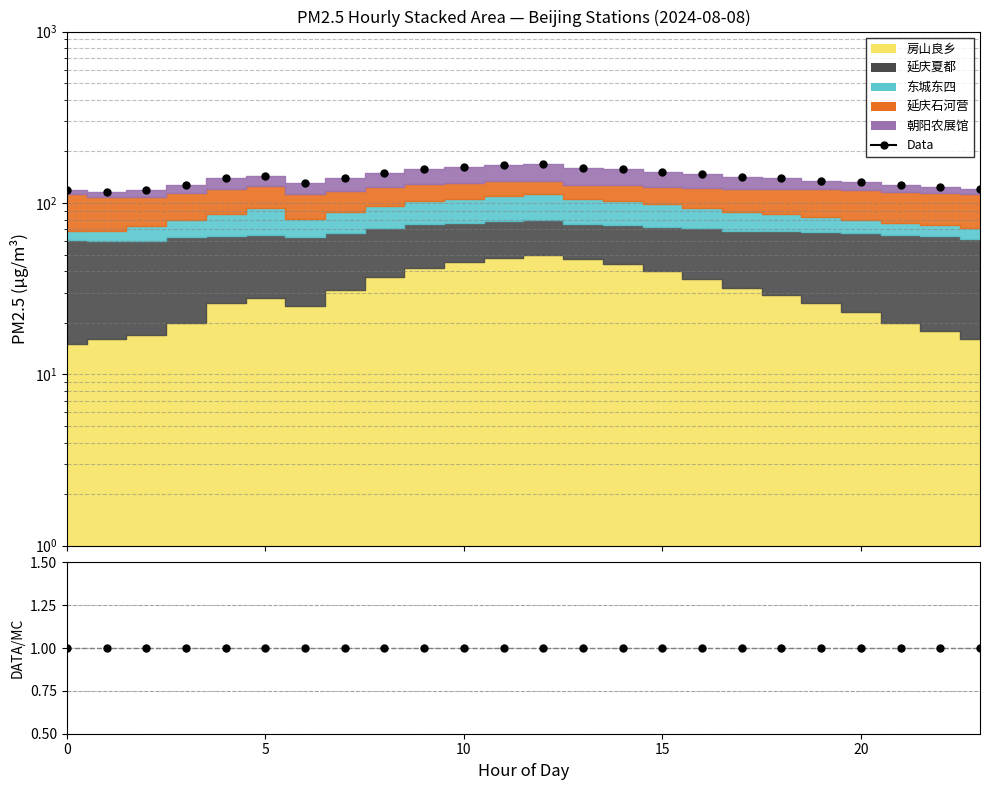

What is the minimum value for Data/MC?

1